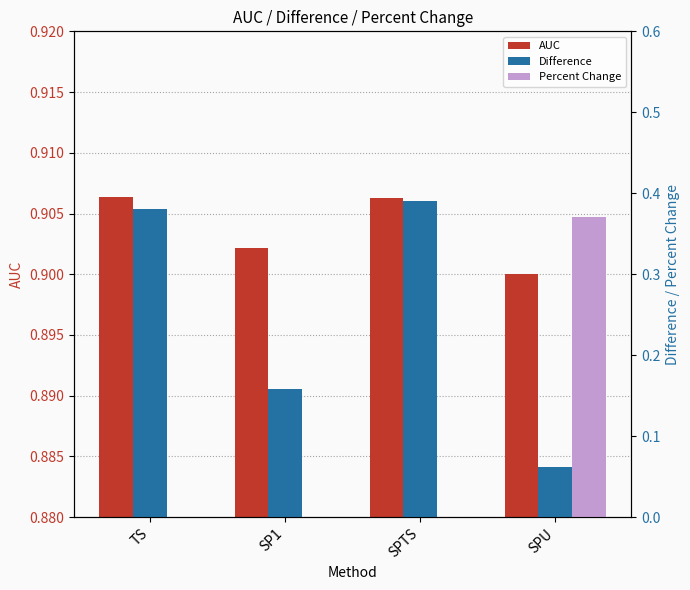

Does the chart contain any negative values?

No